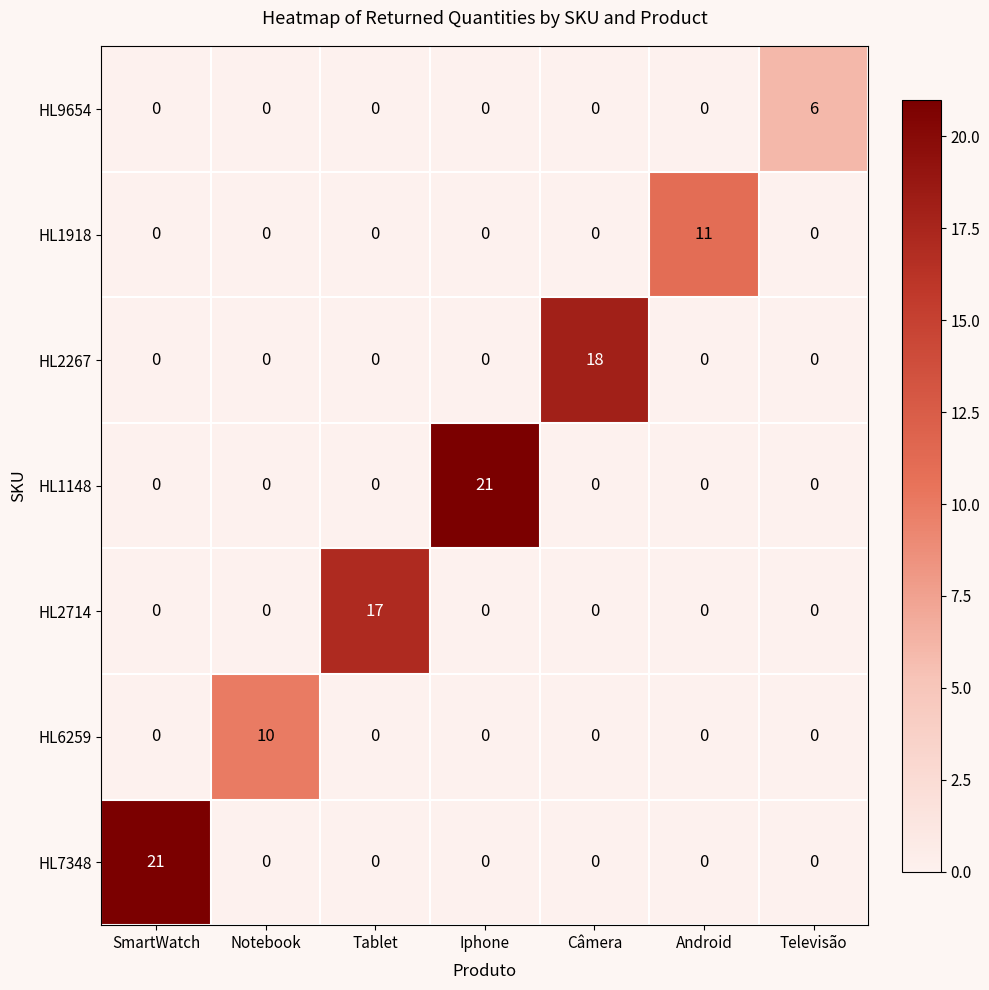

What is the difference between the maximum and second lowest values in the HL1148 series?

21